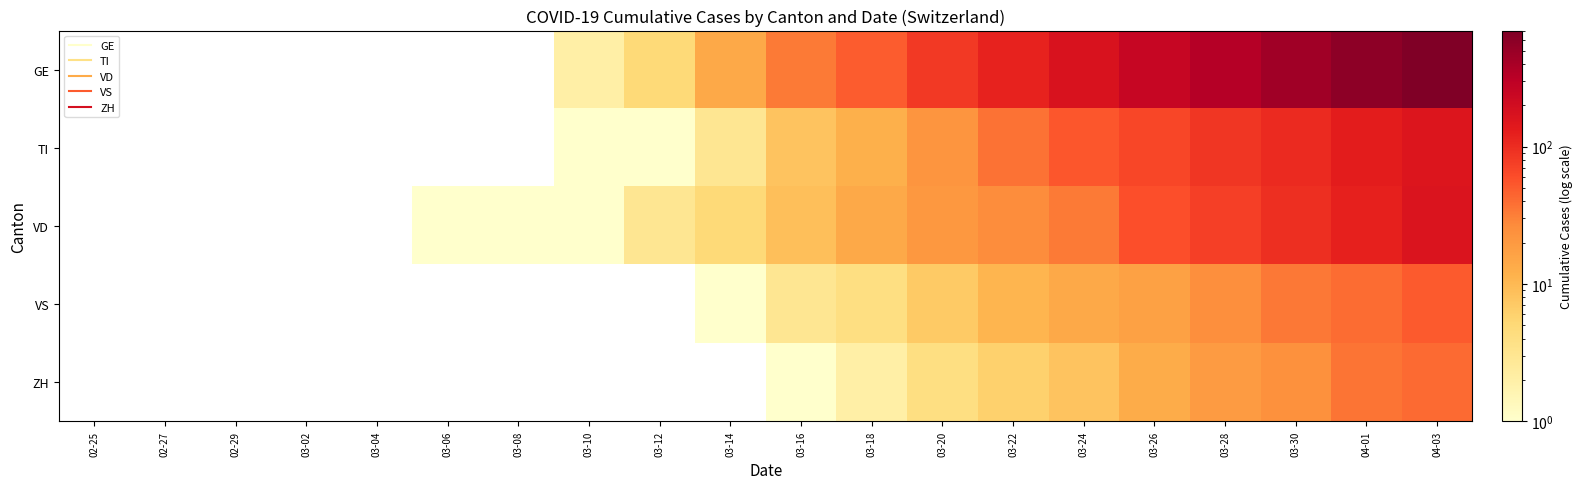

At 03-28, list the series in order from largest to smallest.

GE, TI, VD, VS, ZH